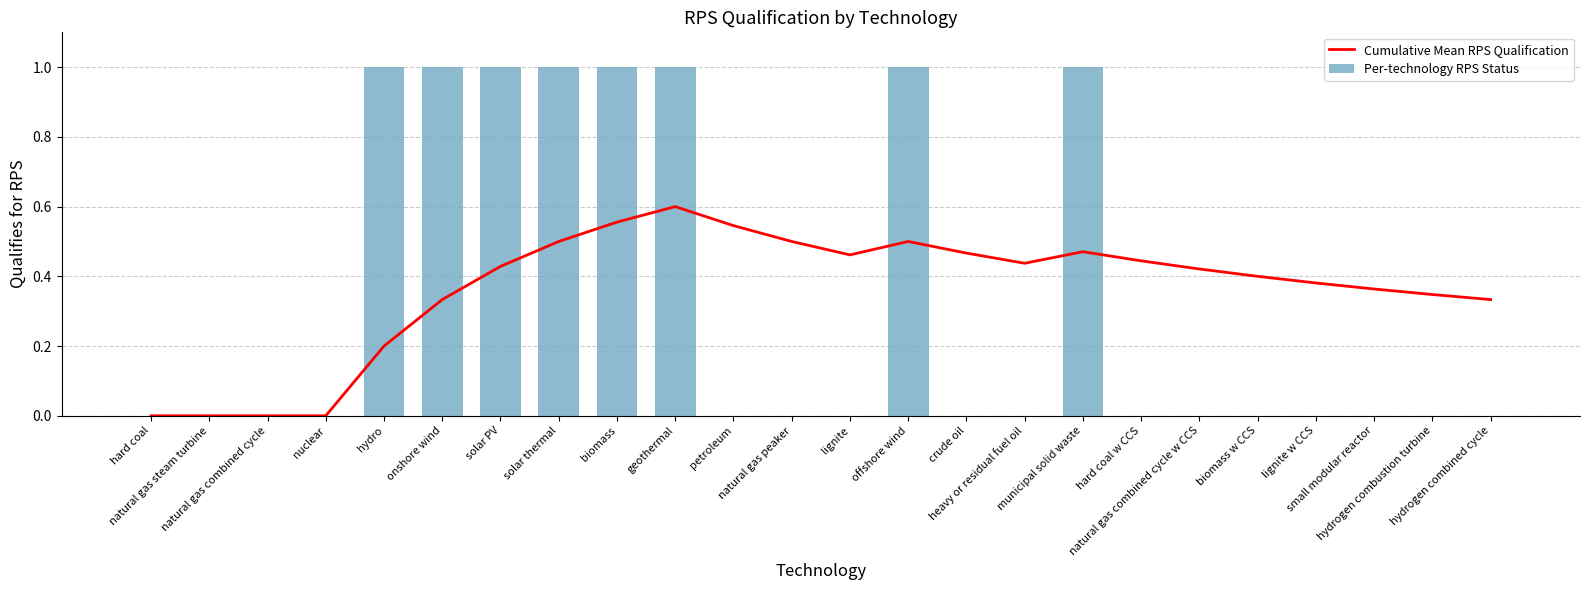

How many groups of bars are there?

24